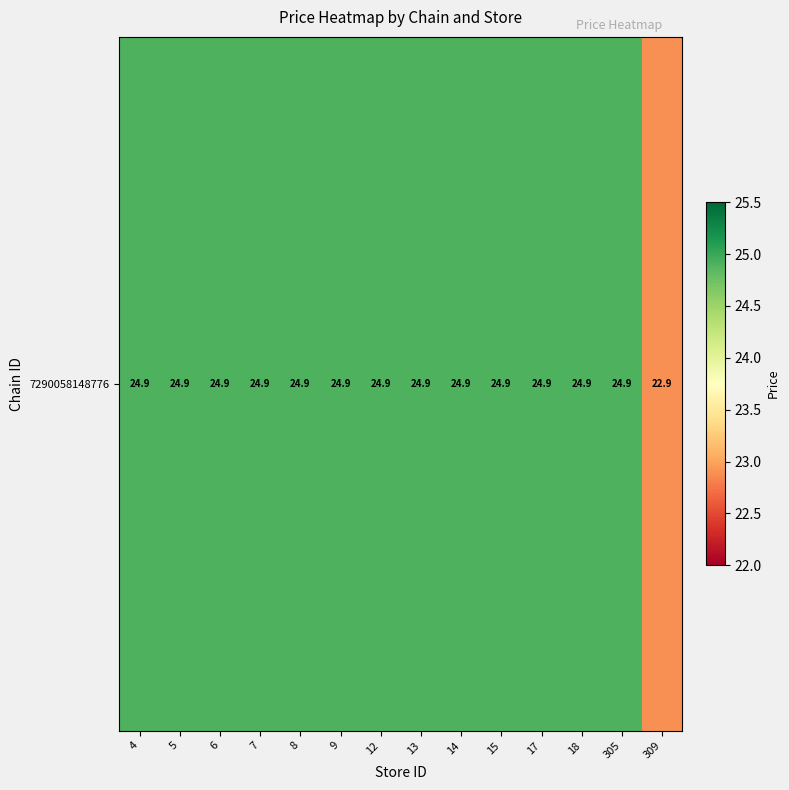

Between 12 and 5, which is larger?

12